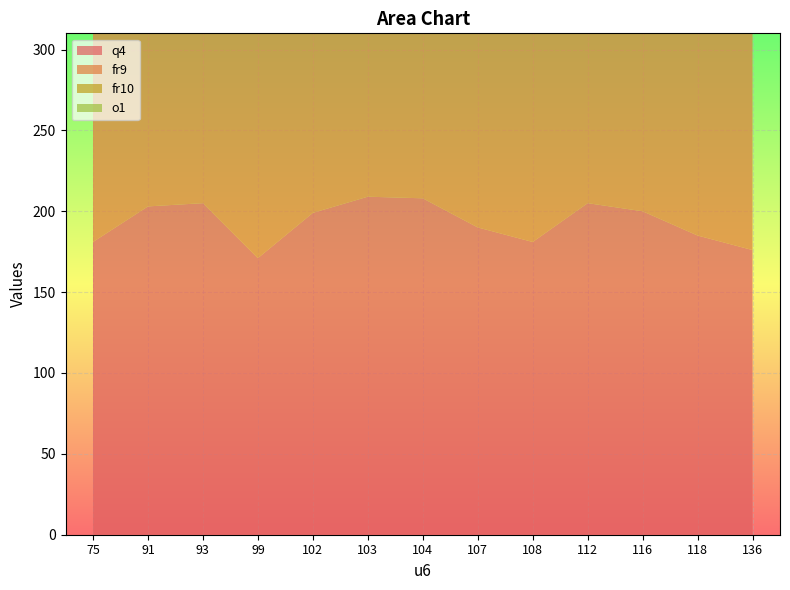

Reading left to right, what are all the values shown in this chart?

q4: 181	203	205	171	199	209	208	190	181	205	200	185	176
fr9: 226	226	226	222	226	219	219	226	226	226	226	216	219
fr10: 259	259	256	259	259	259	259	259	259	259	253	259	259
o1: 283	285	289	289	281	292	281	287	287	287	287	287	285